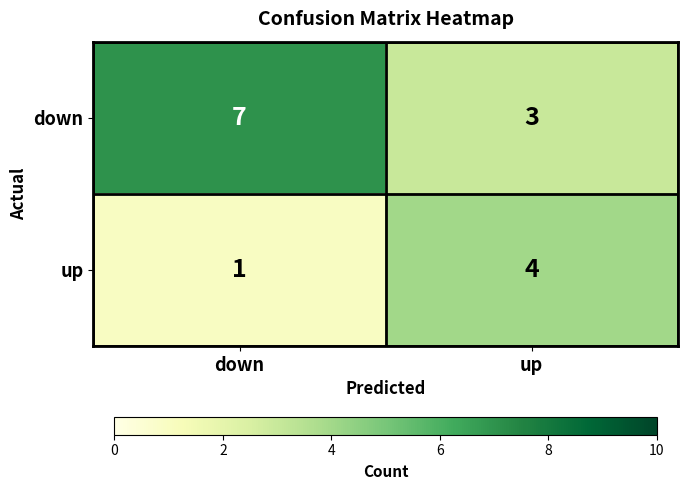

Reading left to right, transcribe all the data shown in this chart.

down: down=7	up=3
up: down=1	up=4